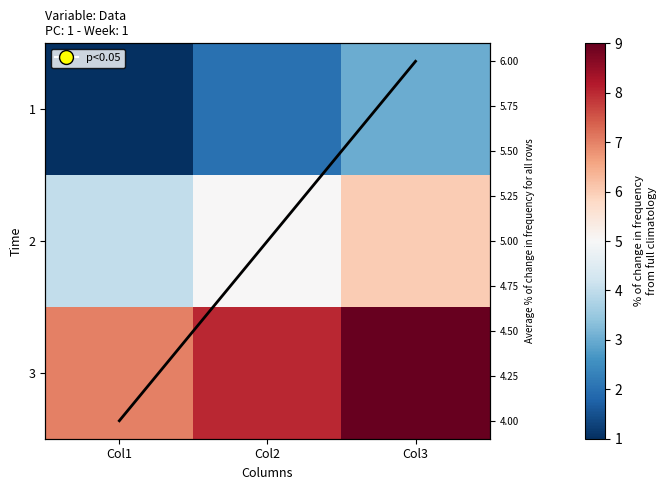

Count the Average % change values in the range 4 to 6.

3